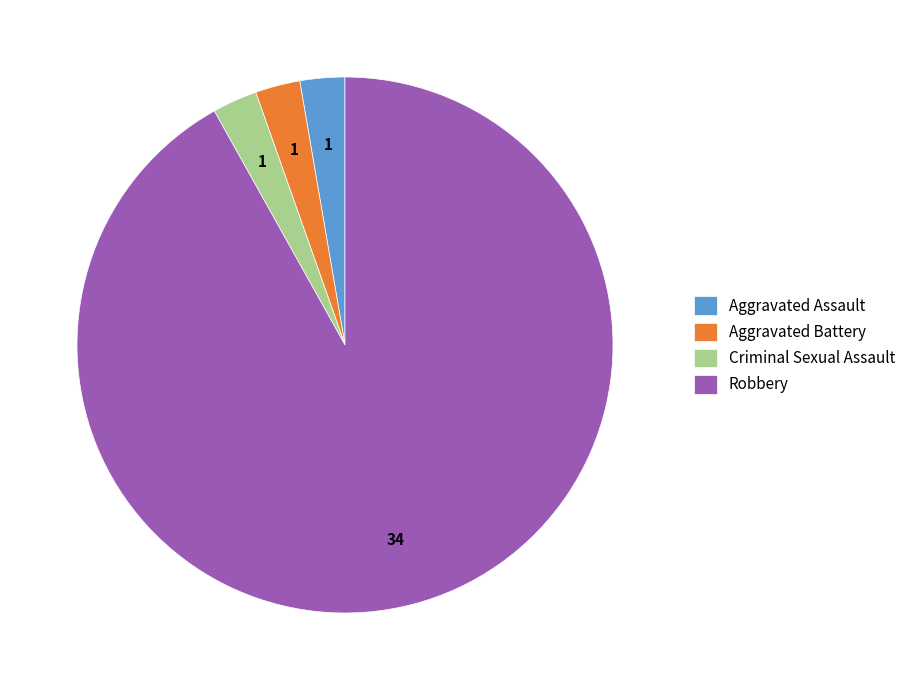

Which category has the biggest portion of the pie?

Robbery